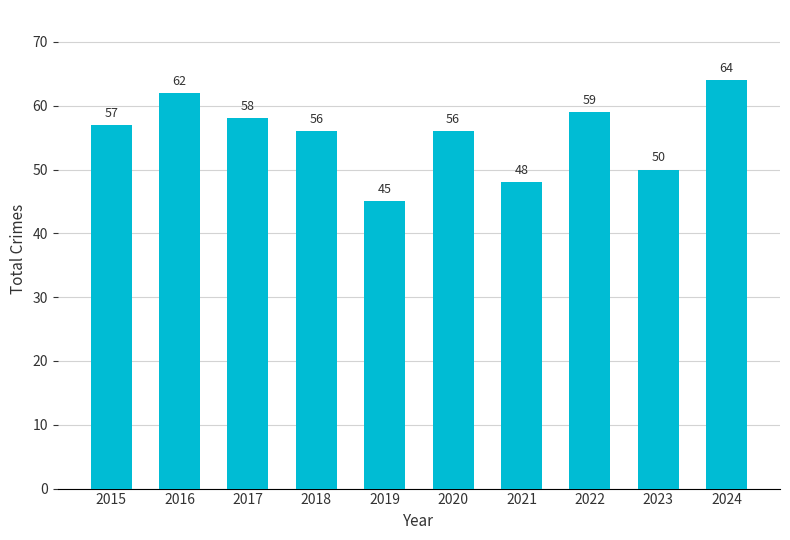

The value at 2022 is 59. True or false?

True